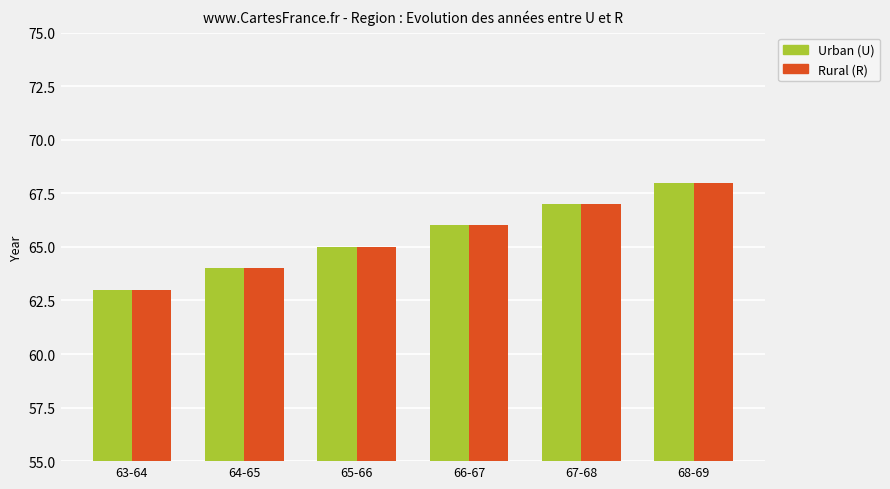

How many groups of bars are there?

6